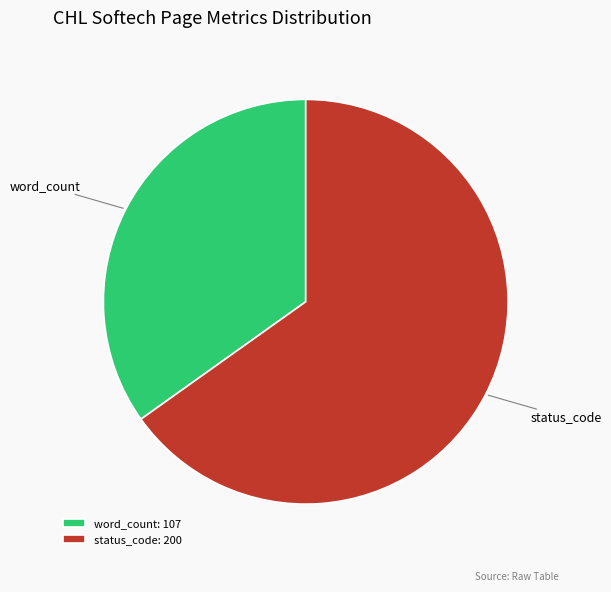

Is status_code the majority of the pie?

Yes